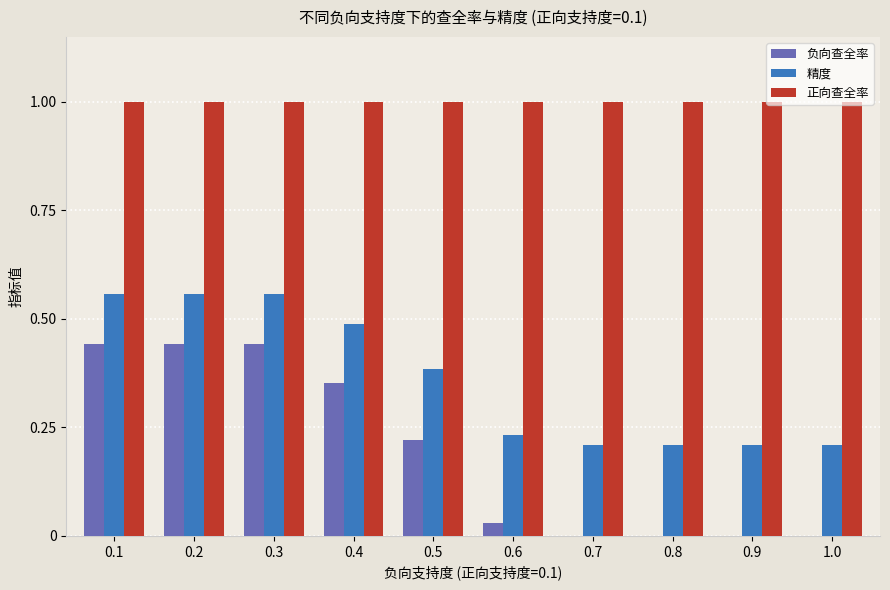

What is the total value across all series at 0.5?

1.6